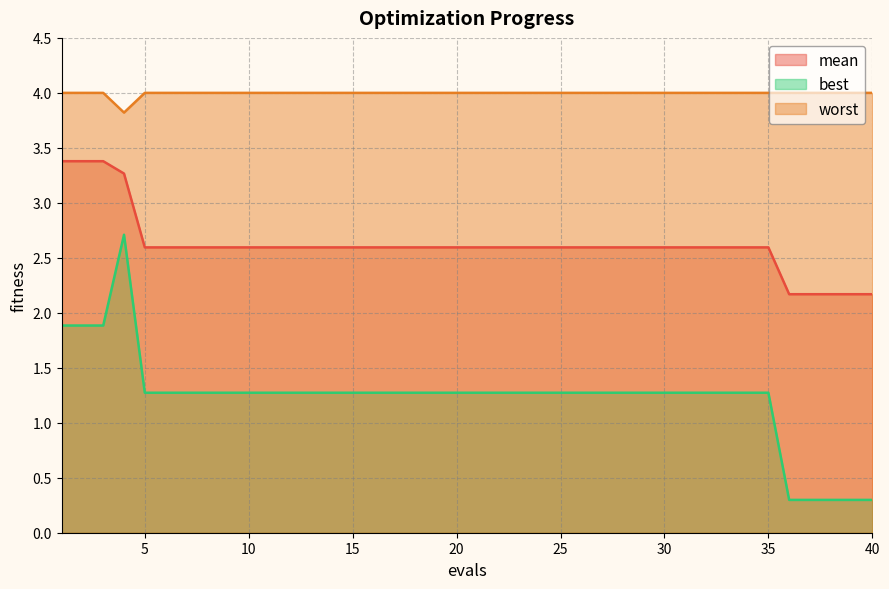

At which category is the sum across all series the highest?

4